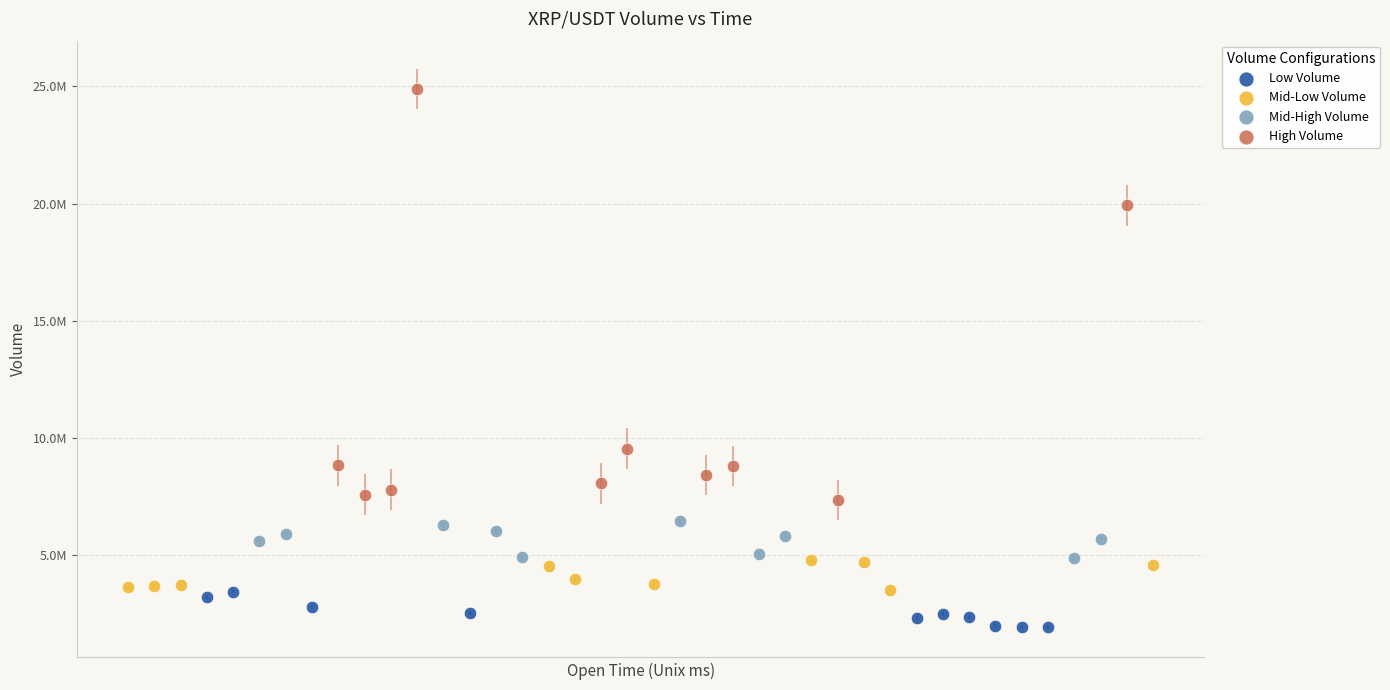

Which series has the widest spread of Y values?

High Volume